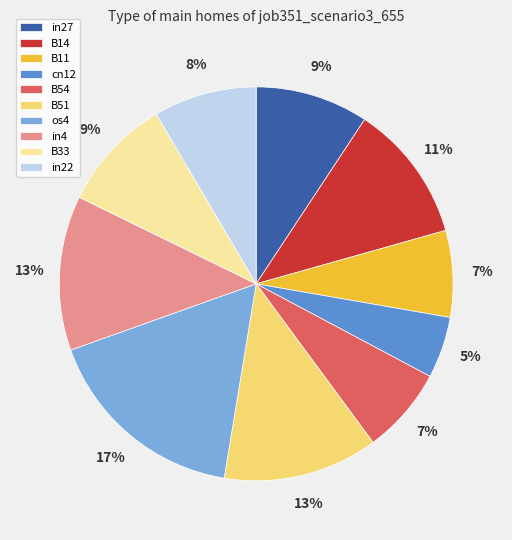

The os4 slice represents 17% of the pie. True or false?

True